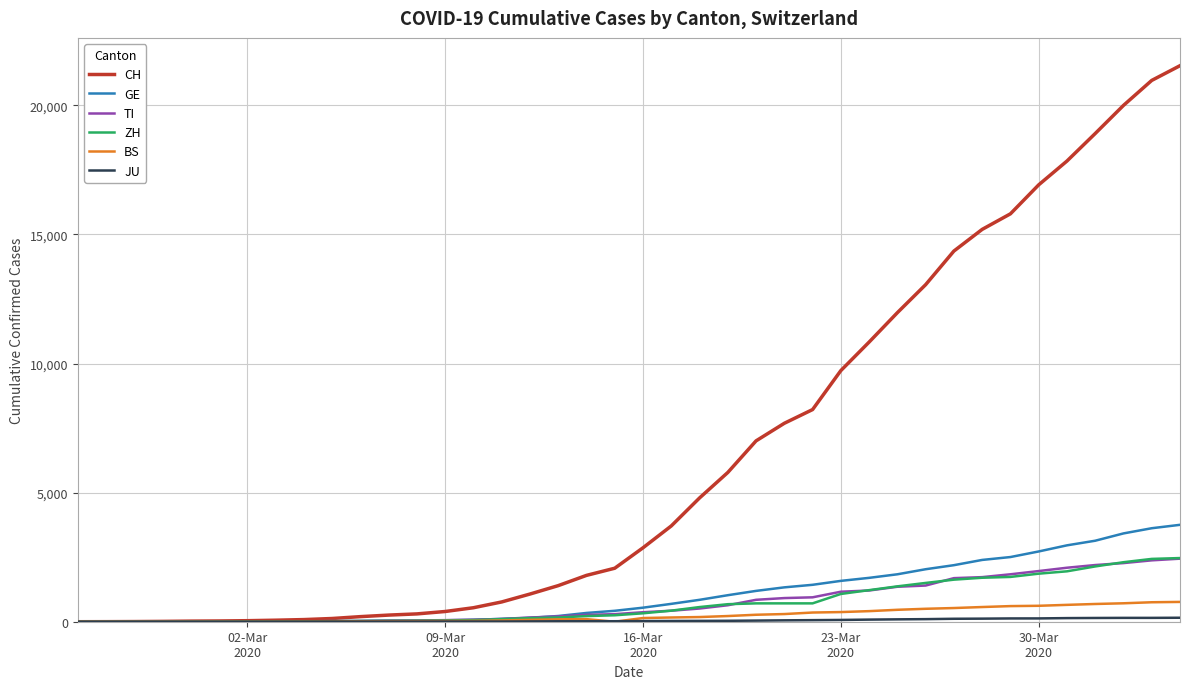

How many lines are shown in the chart?

6